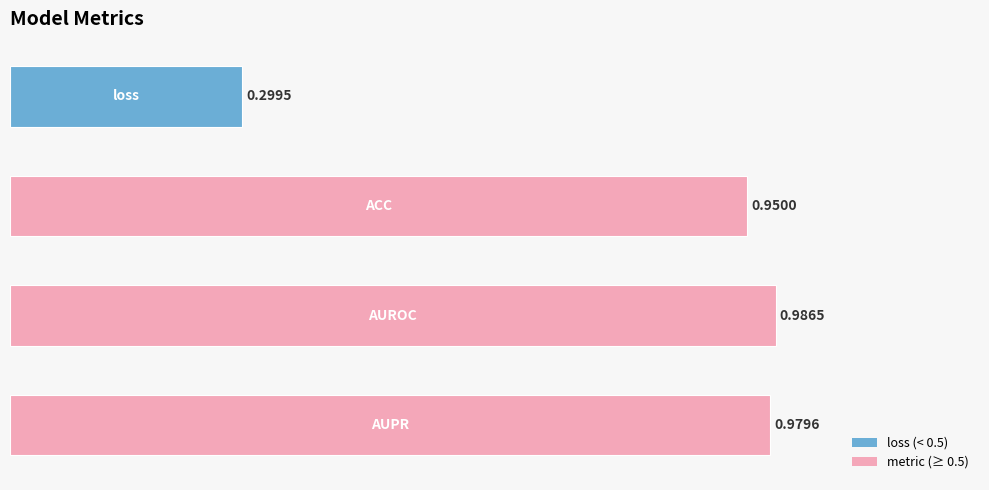

What is the difference between the second highest and minimum values?

0.7